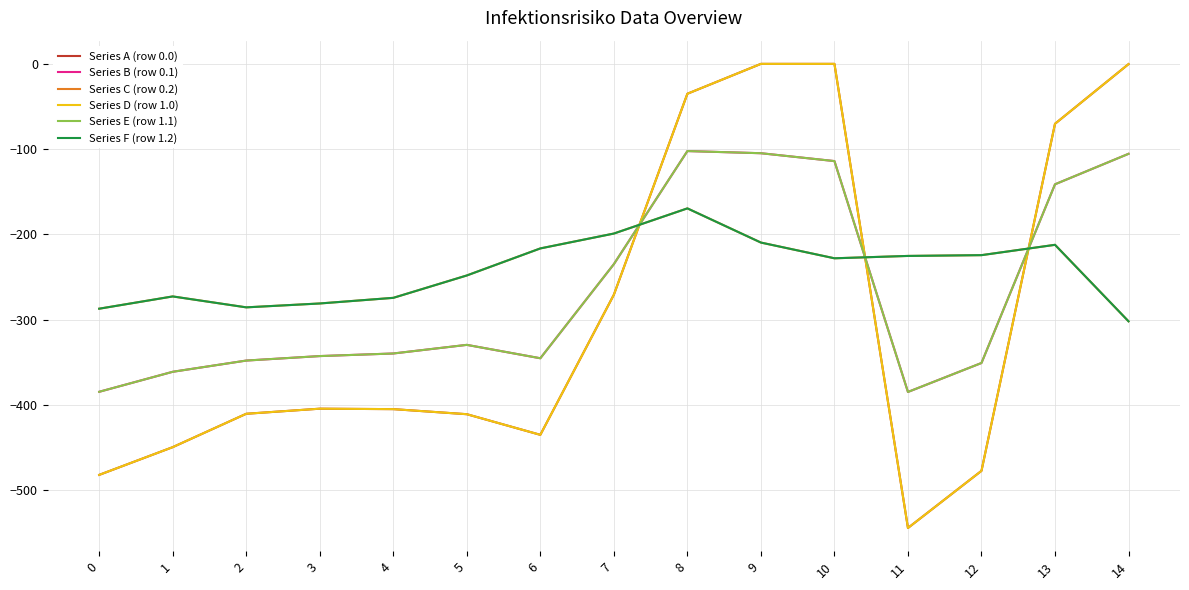

Which category has the lowest value in the Series C (row 0.2) series?

14